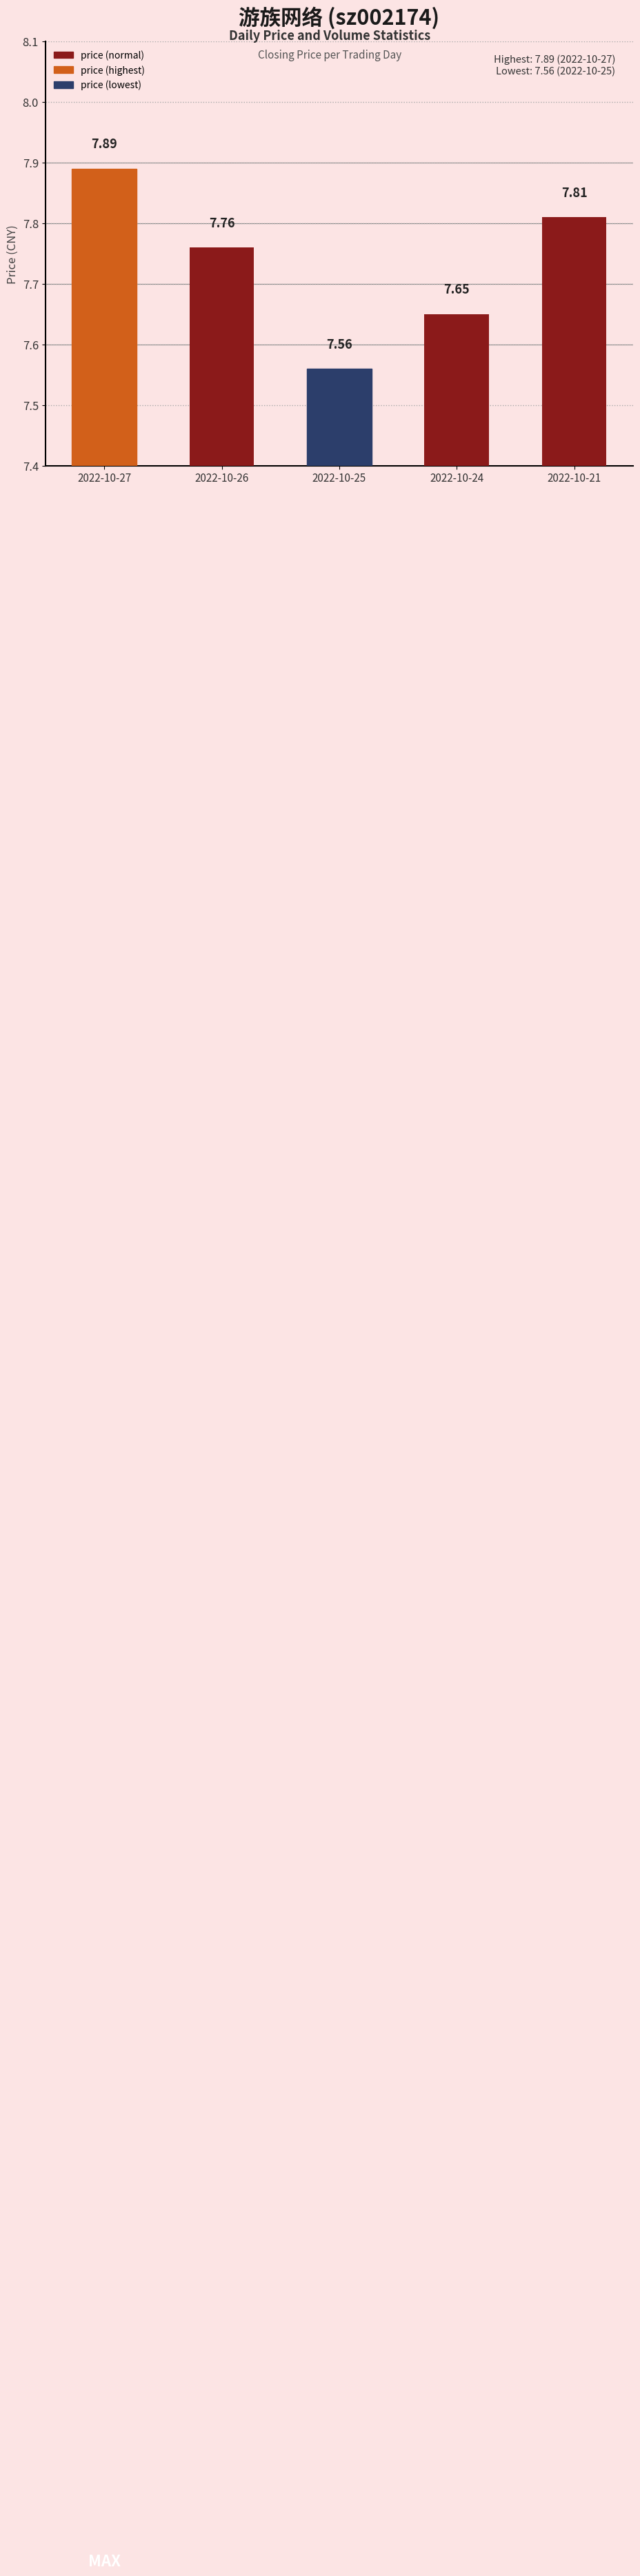

Rank the categories by value from highest to lowest.

2022-10-27, 2022-10-21, 2022-10-26, 2022-10-24, 2022-10-25